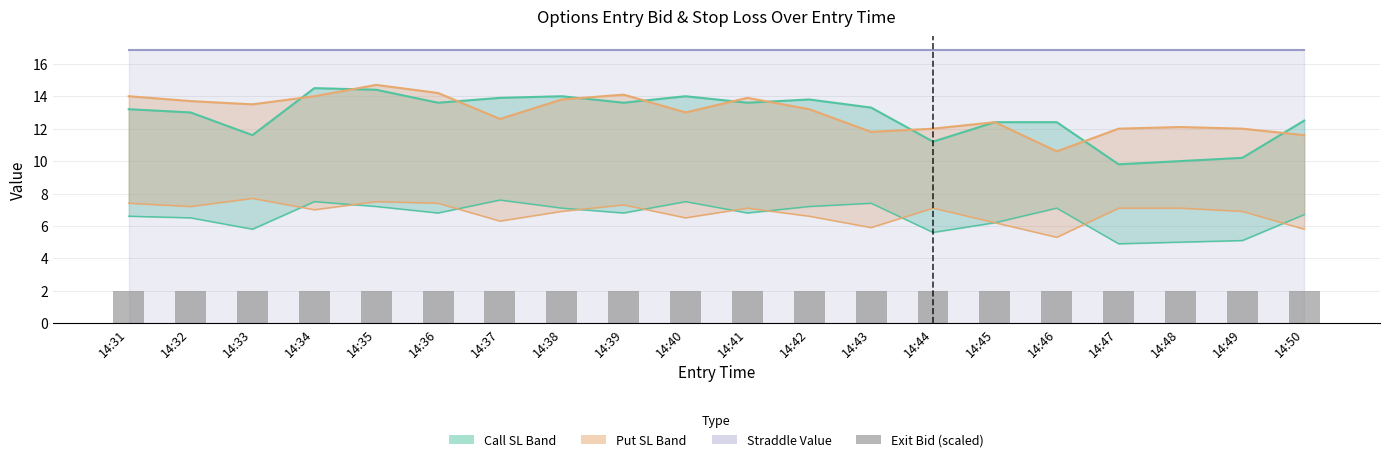

At which category is the sum across all series the highest?

14:35